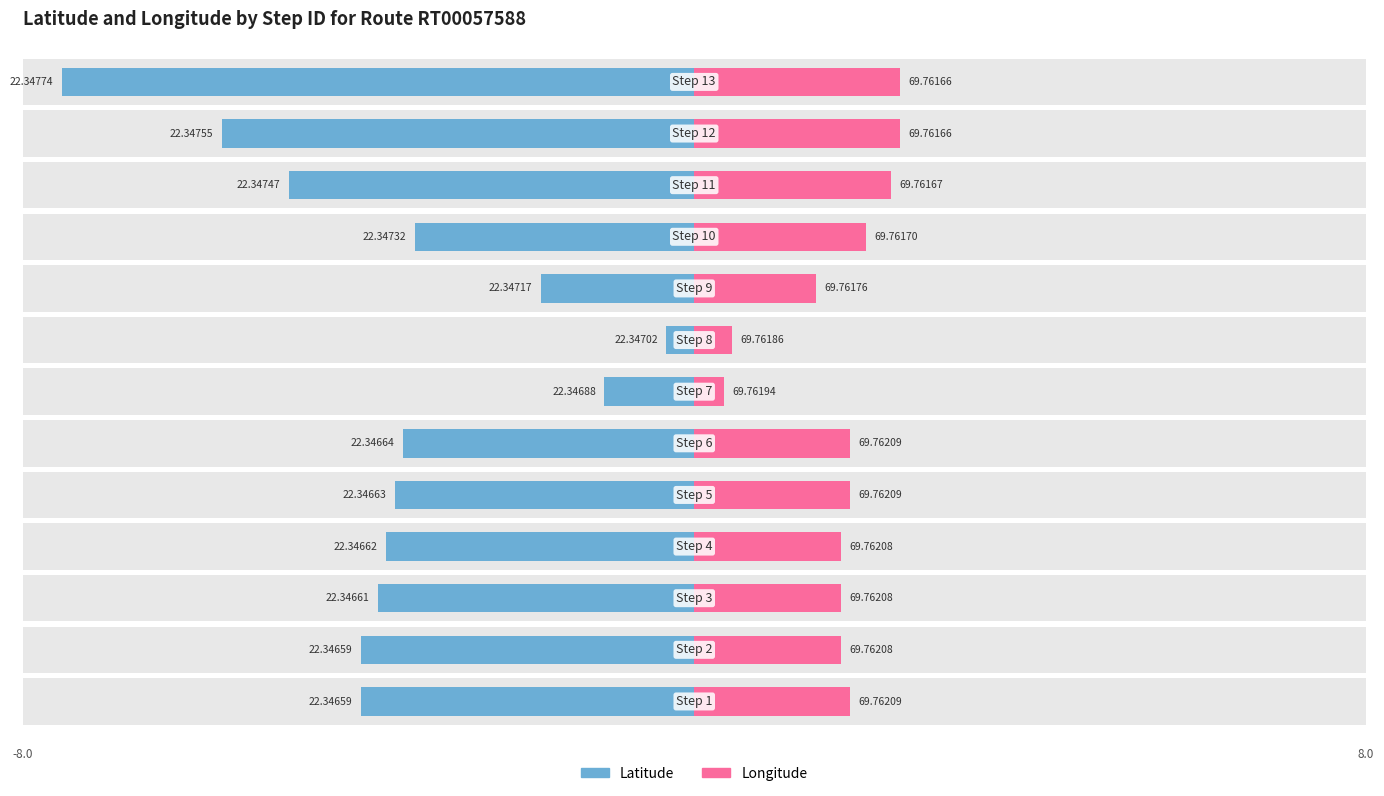

The Longitude series shows 2.4 at 11. True or false?

True